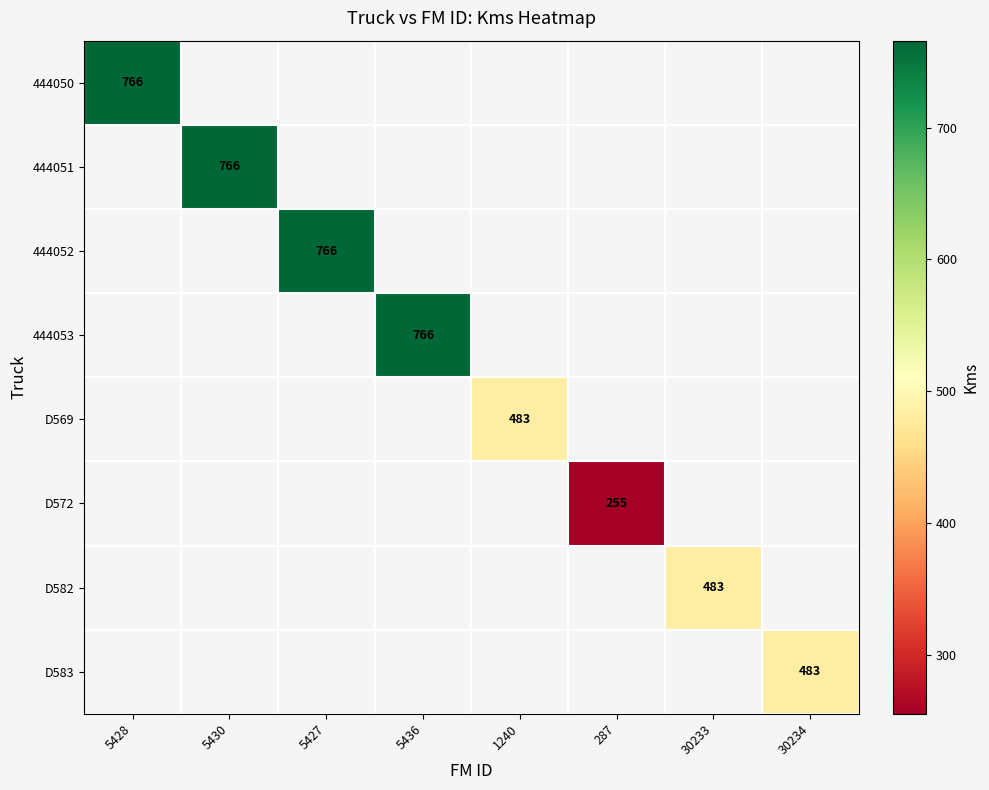

What is the maximum value shown in the chart?

766.0